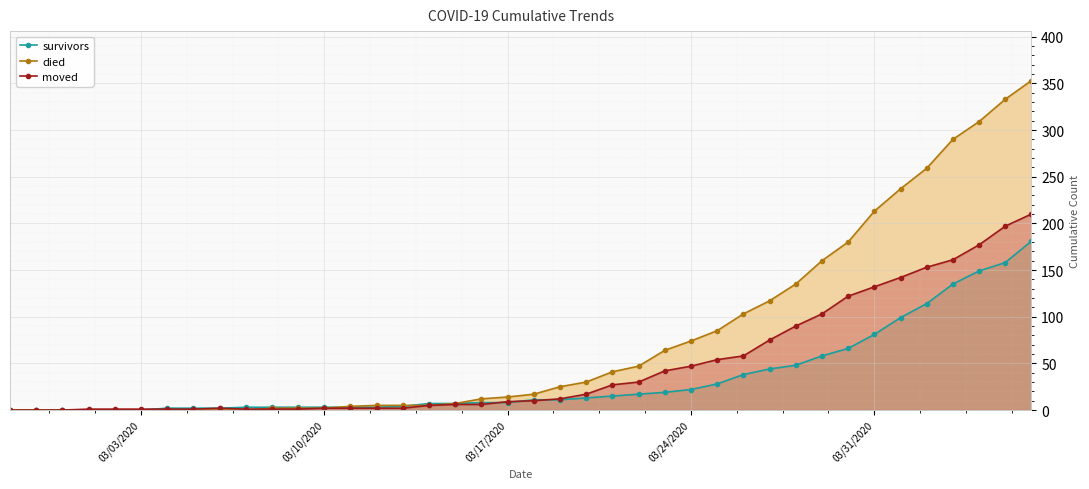

What is the maximum value shown in the chart?

353